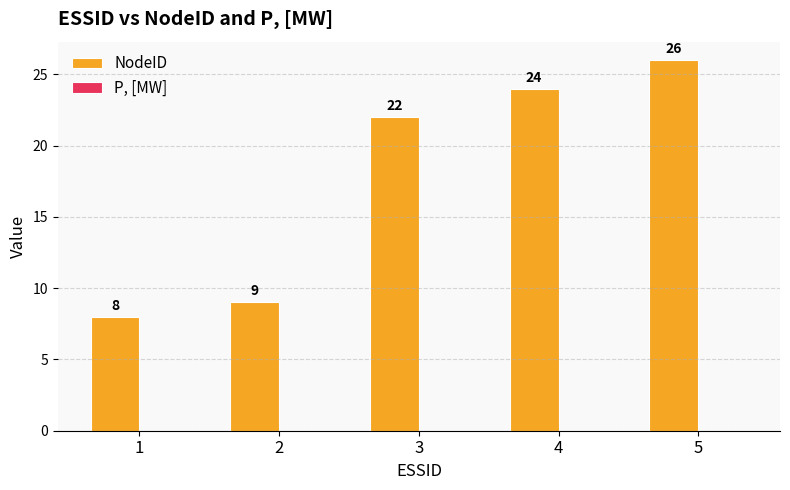

What is the change in value from 1 to 4?

+16